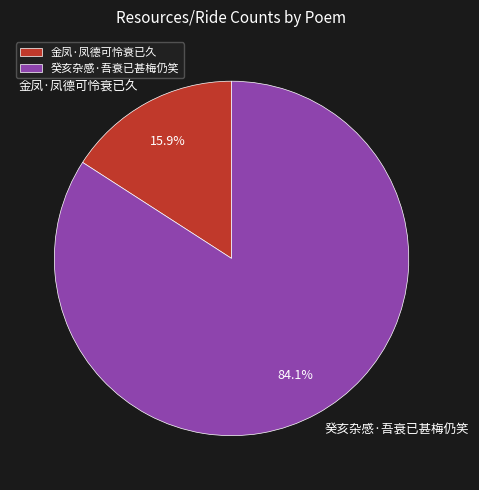

What percentage is the 癸亥杂感·吾衰已甚梅仍笑 slice, to the nearest percent?

84%